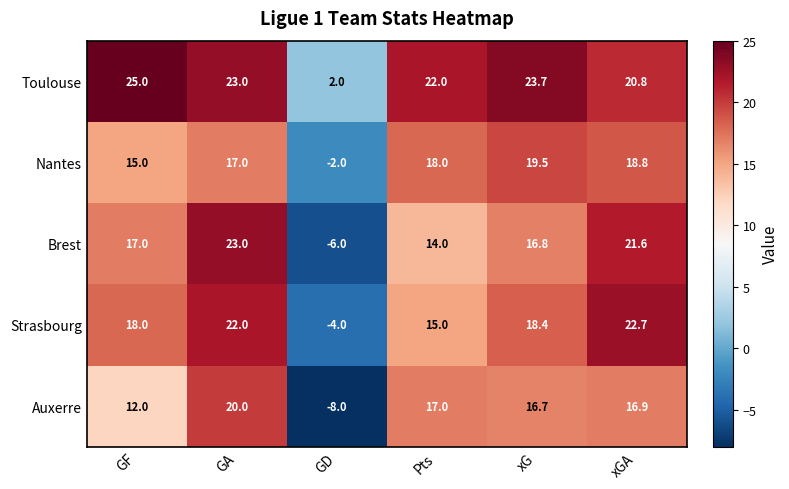

What is the difference between the maximum and minimum values in the Strasbourg series?

26.7